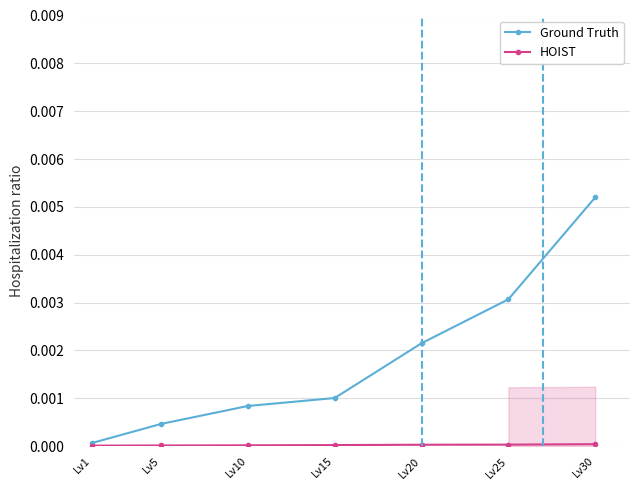

True or false: Ground Truth has more than 1 interior local peaks.

False